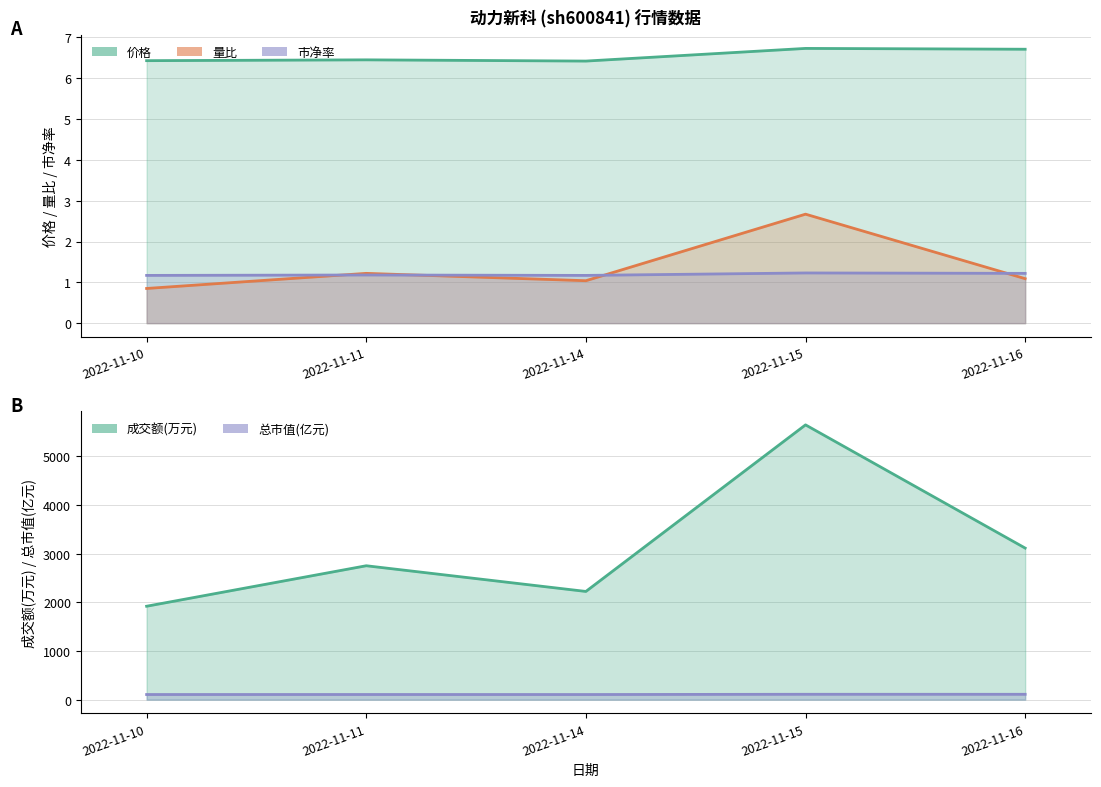

How many data points does each series have?

5